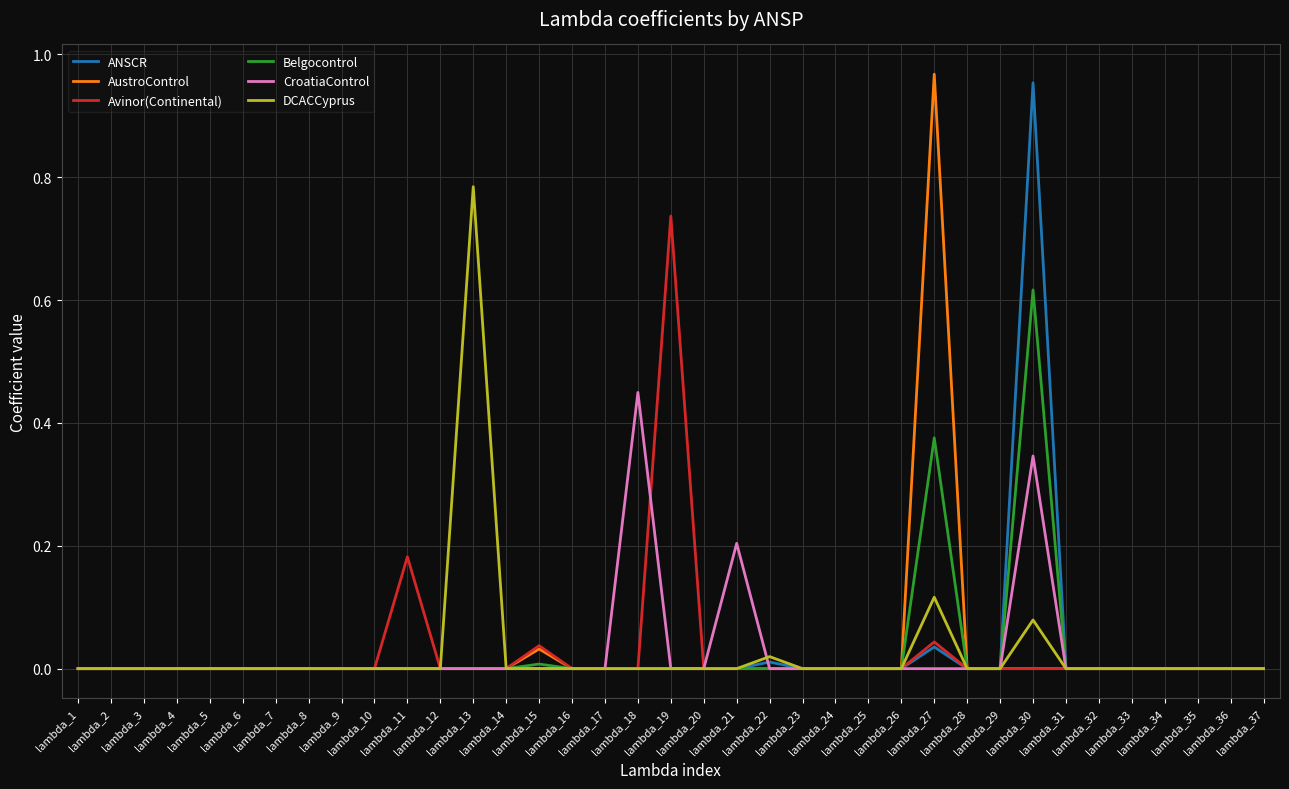

True or false: AustroControl and DCACCyprus cross at least once.

False